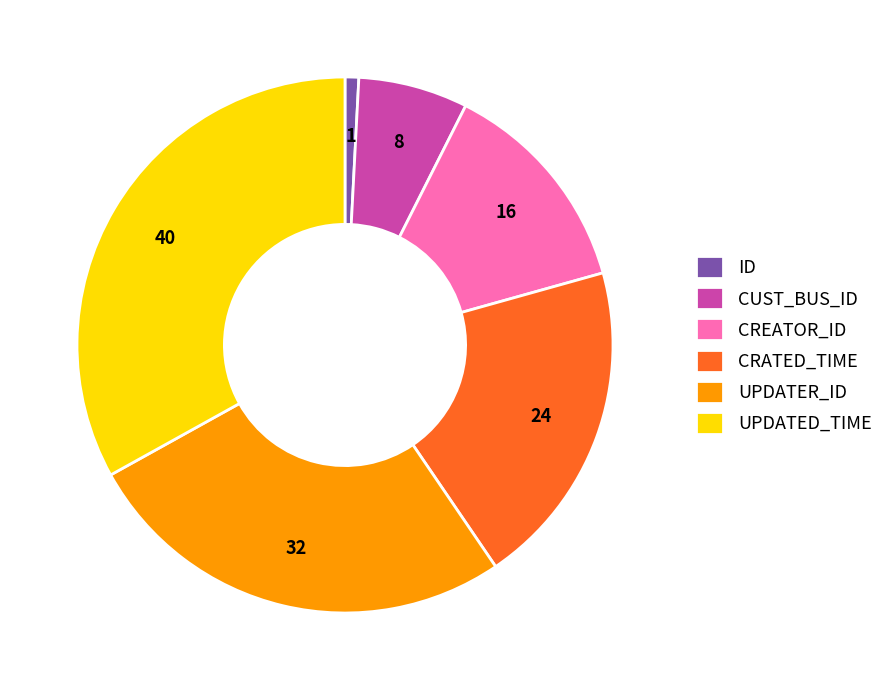

Does CRATED_TIME represent more than half of the total?

No